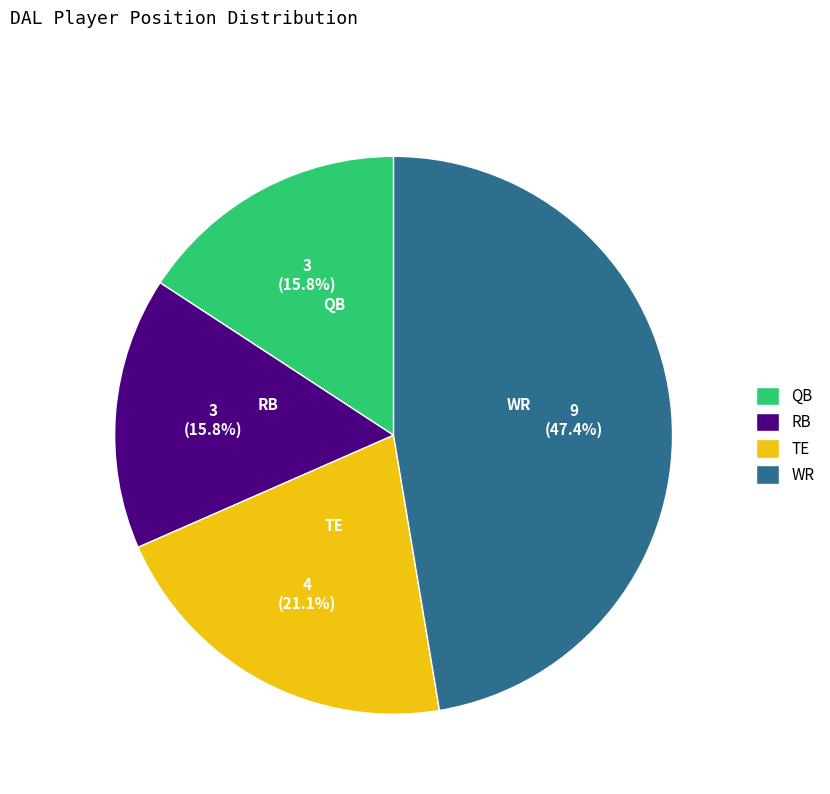

How much of the chart is everything except RB?

84.2%